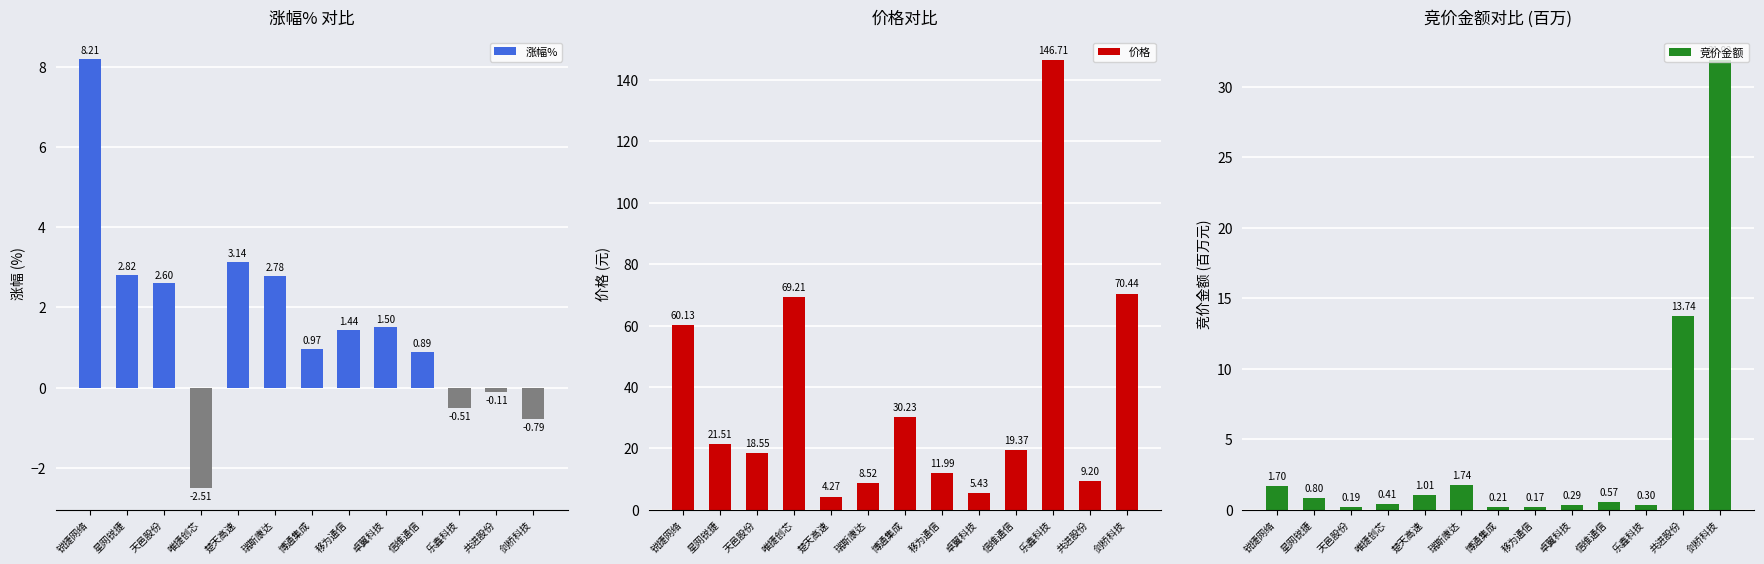

Which category has the highest value in the 价格 series?

乐鑫科技